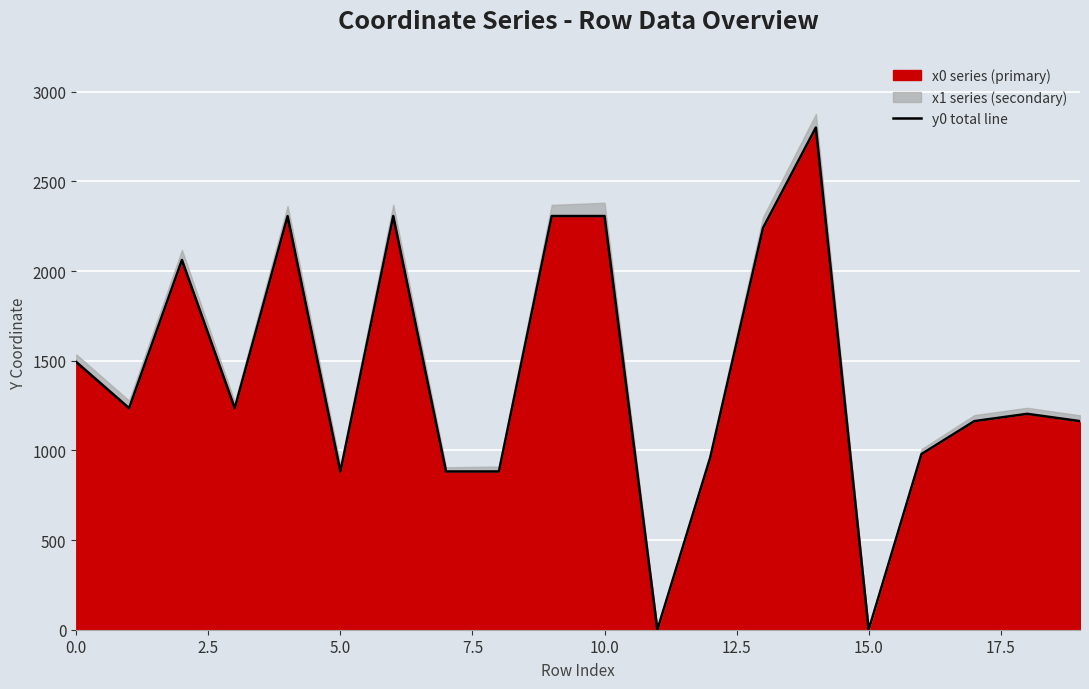

How many interior local valleys (lower than both neighbors) does the data have?

5